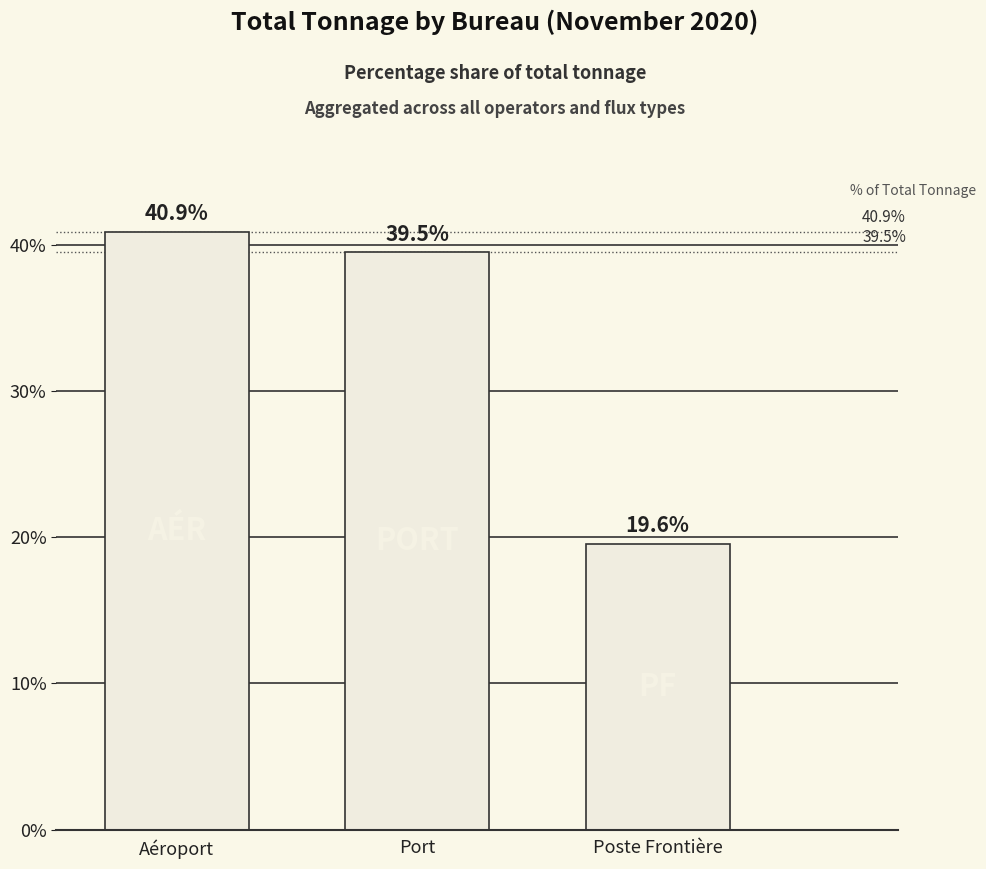

What is the greatest value displayed?

40.9